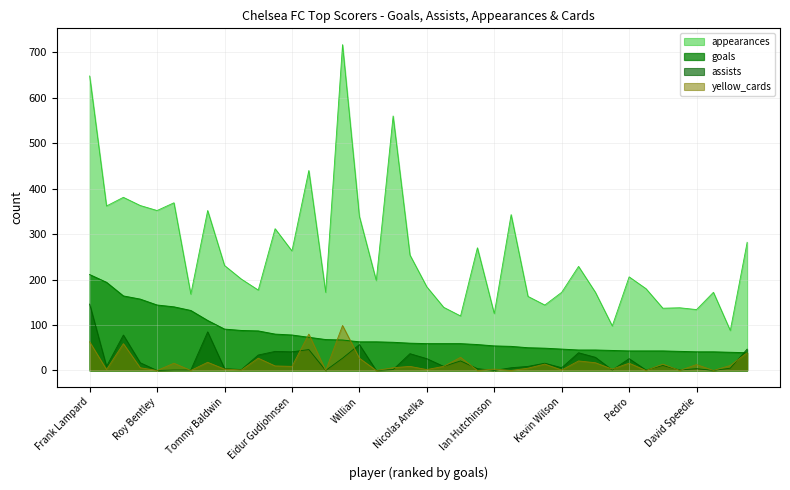

What is the greatest value displayed?

717